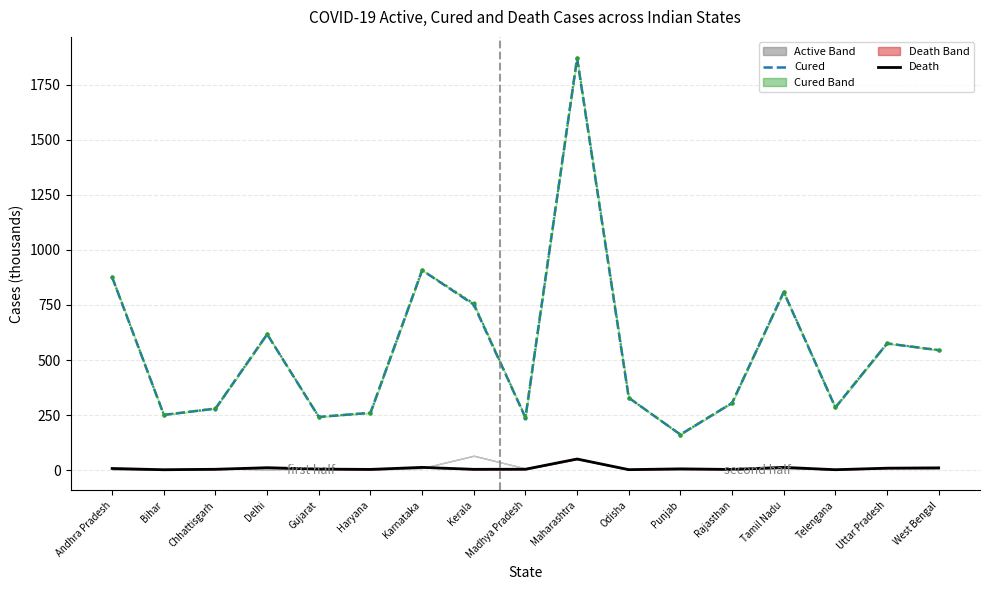

Is it true that new_cured_line equals 55.7 at Bihar?

False